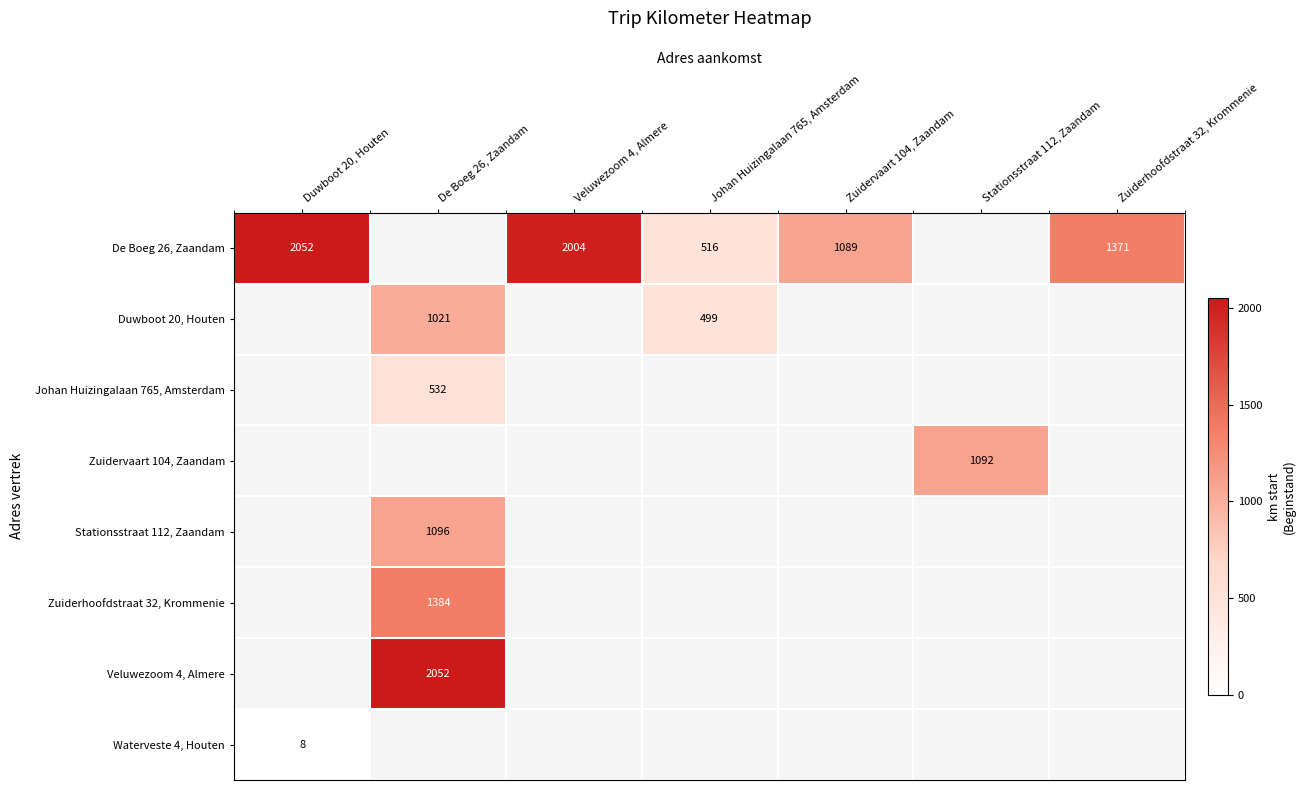

How many data points does each series have?

7